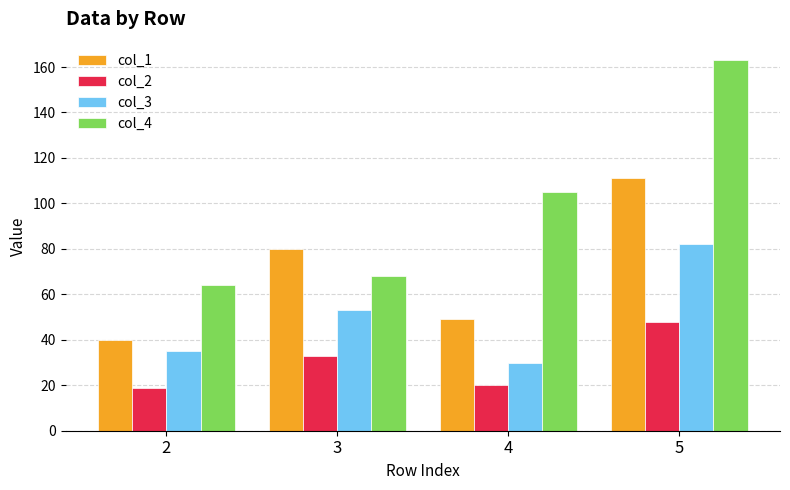

Which category has the highest value in the col_4 series?

5